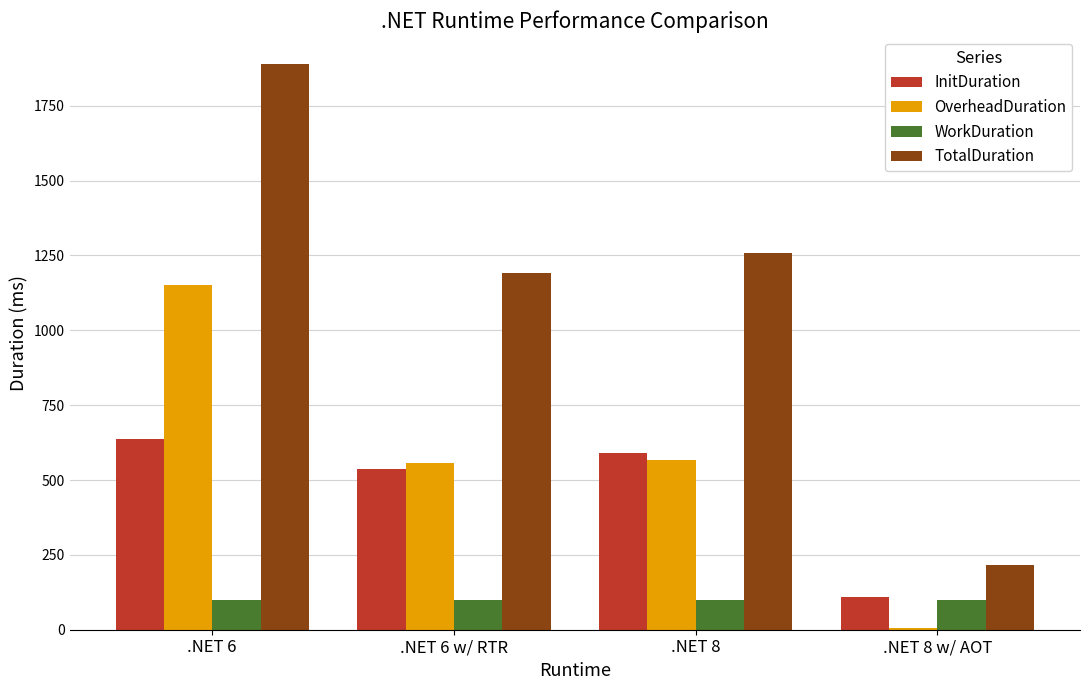

Does the chart contain stacked bars?

No